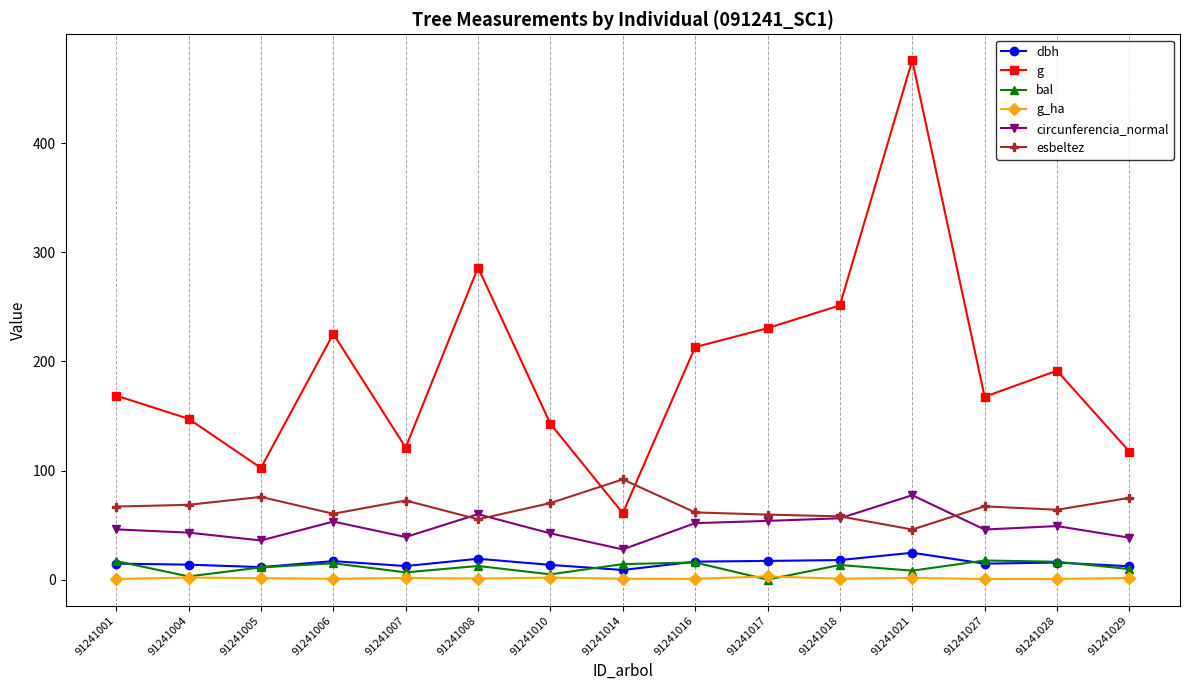

Is this an area chart (filled region under the line)?

No